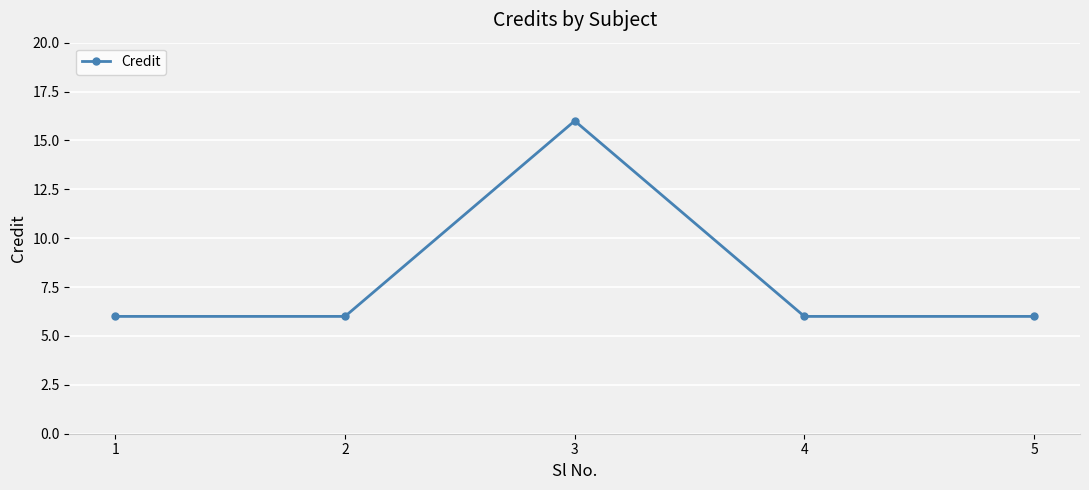

How many distinct data groups are displayed?

1